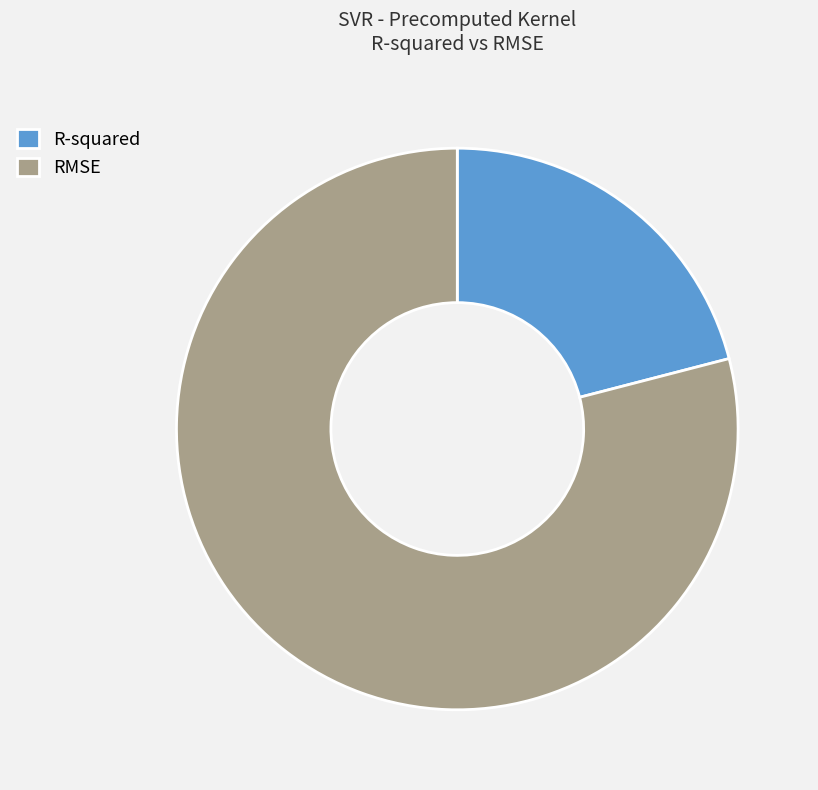

Which has a higher value, RMSE or R-squared?

RMSE